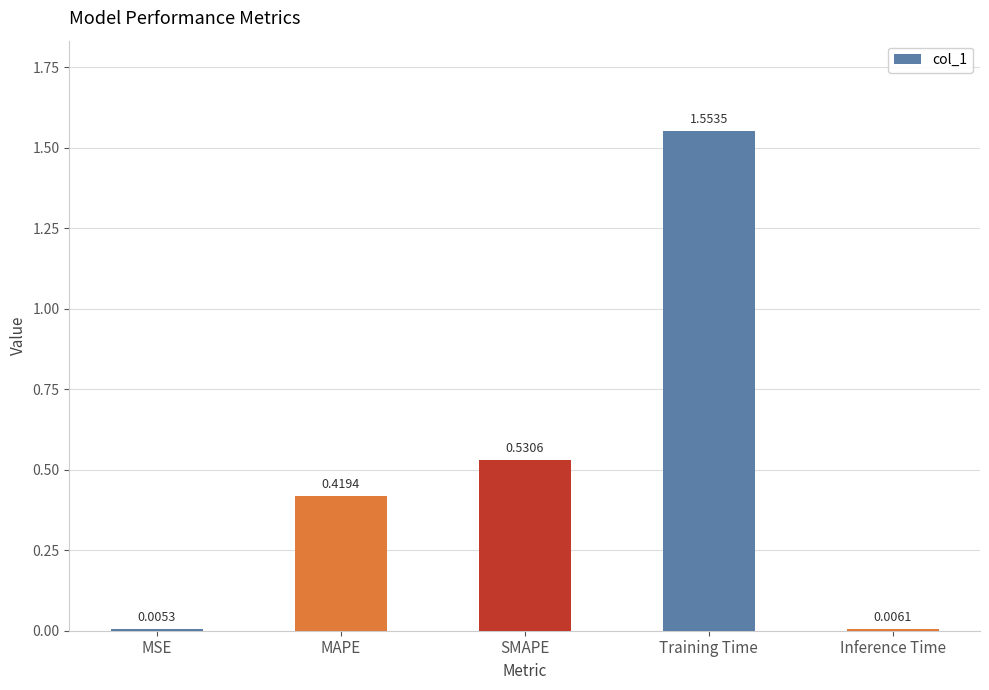

What is the sum of the values at SMAPE and Training Time?

2.1